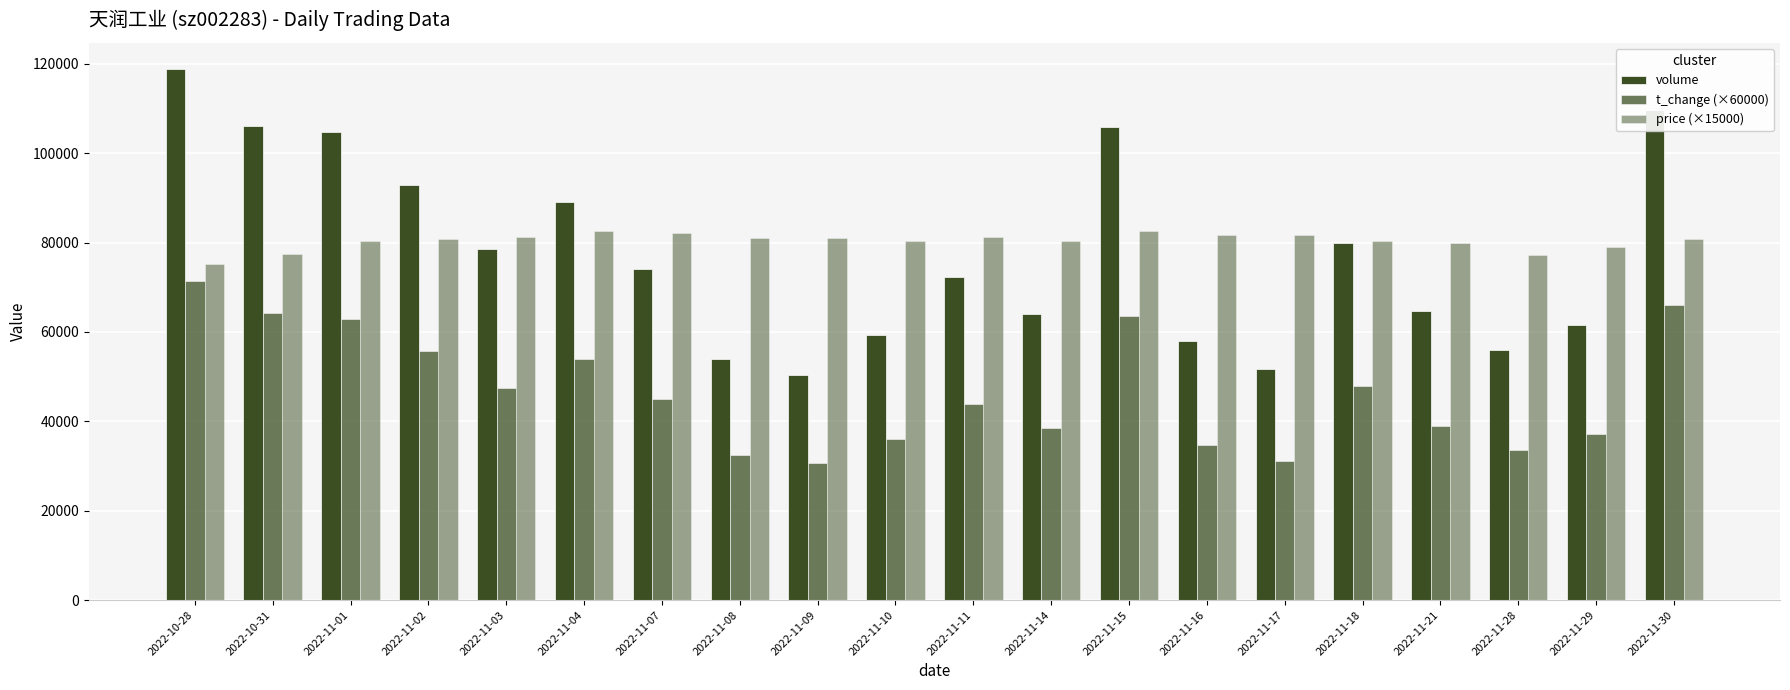

What is the maximum value for price (×15000)?

82650.0